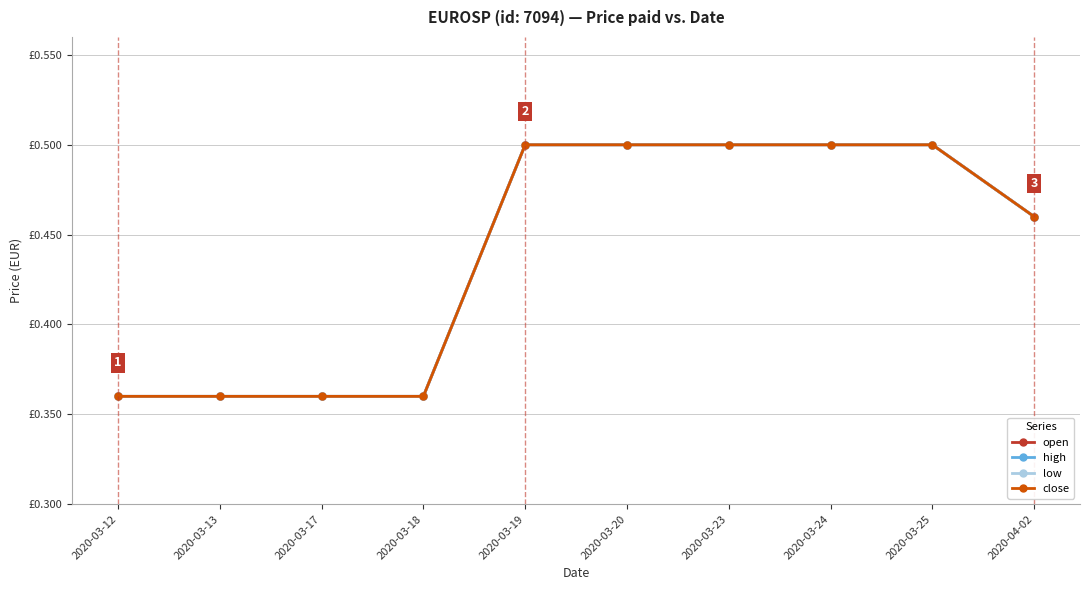

Is this an area chart (filled region under the line)?

No